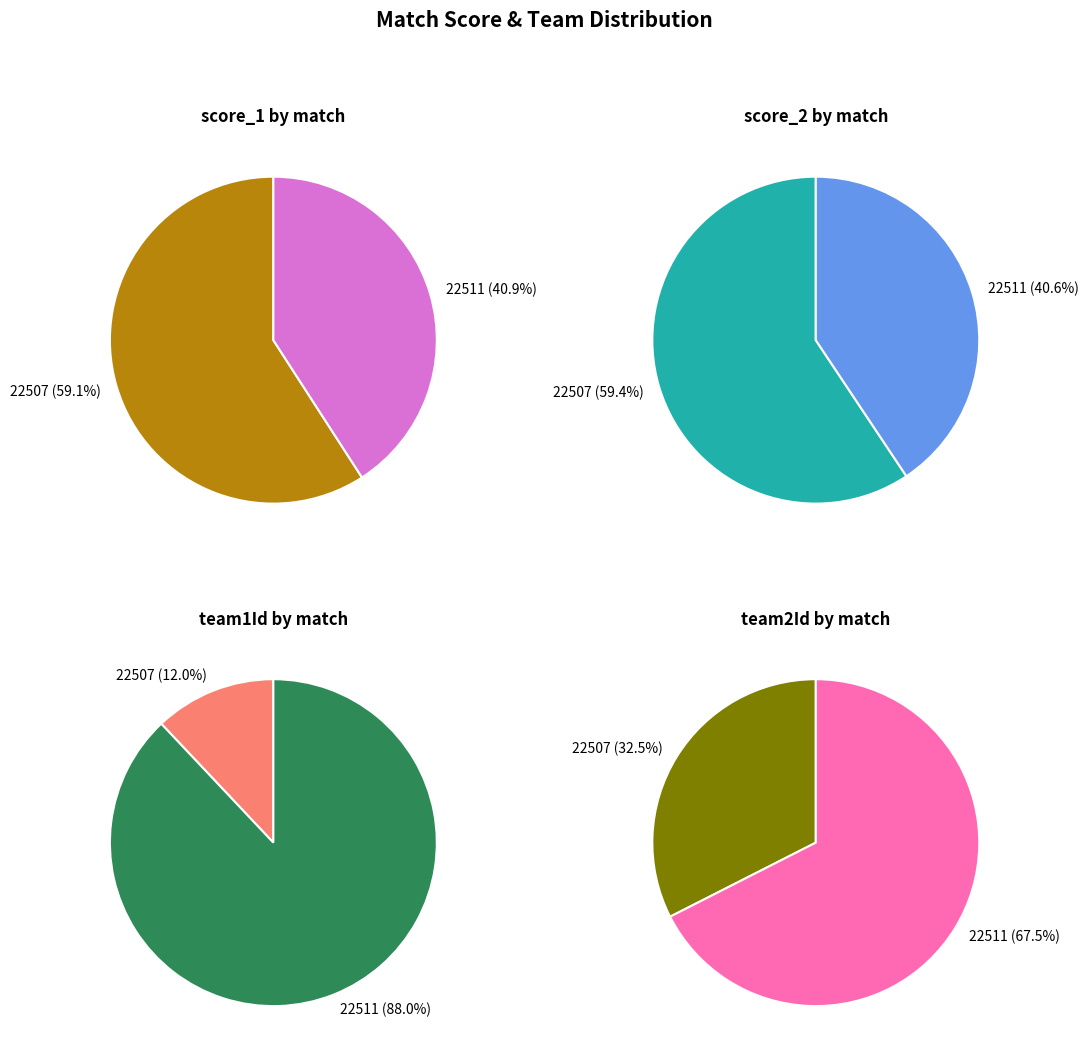

What is the majority slice?

22507